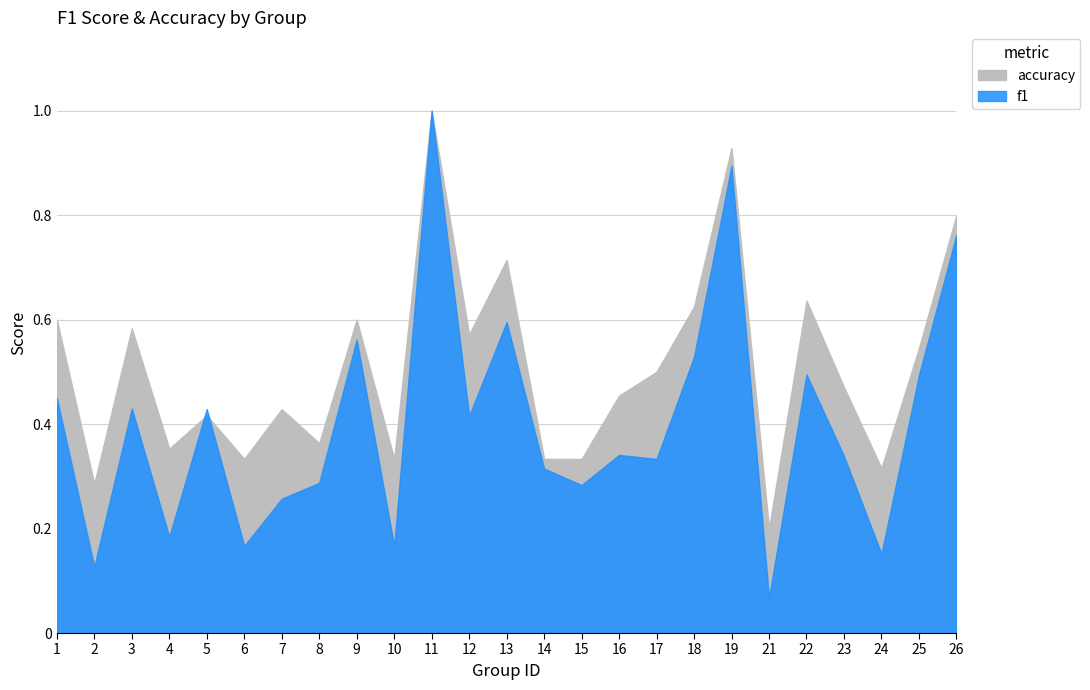

In accuracy, how many points are higher than both neighbors (excluding endpoints)?

8